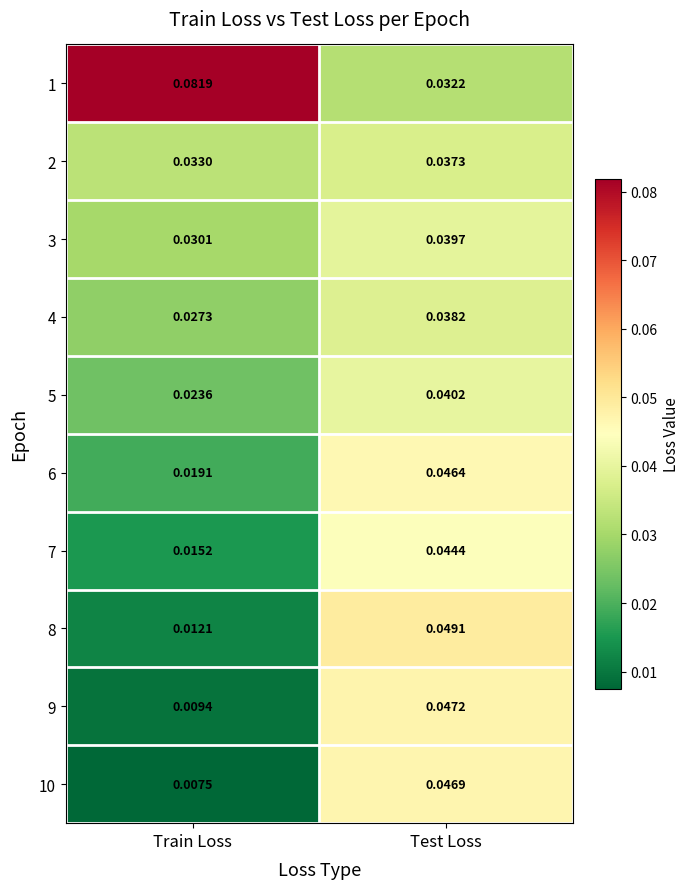

At which label is 1 closest to 0?

Test Loss